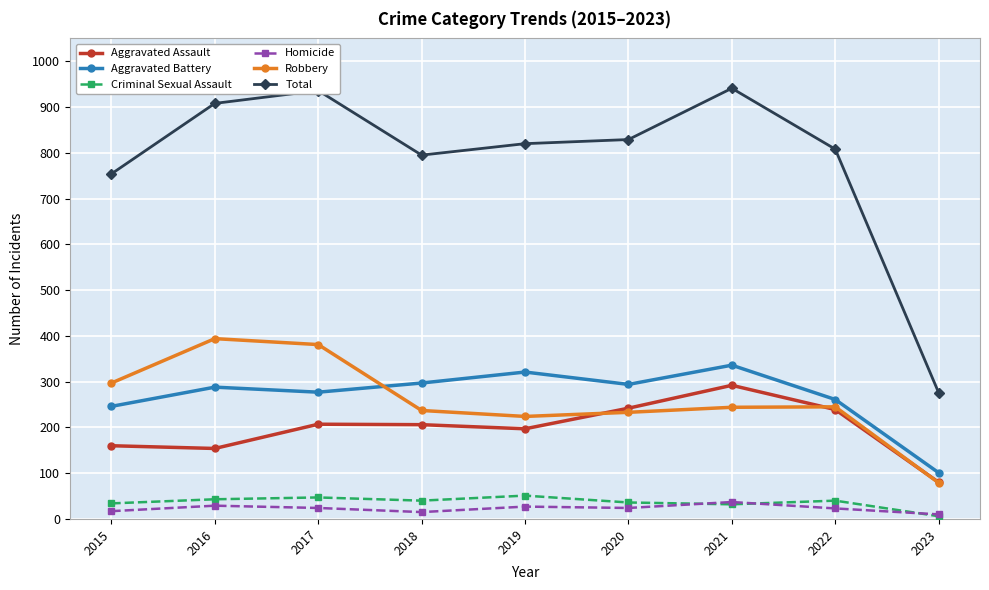

Rank the series at 2018 from highest to lowest value.

Total, Aggravated Battery, Robbery, Aggravated Assault, Criminal Sexual Assault, Homicide